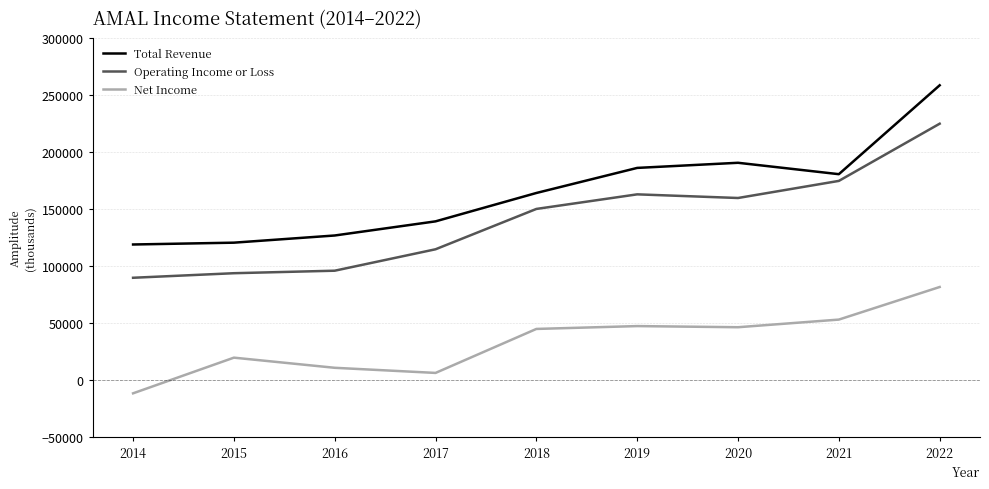

The value of Net Income at 2016 is 10600. True or false?

True